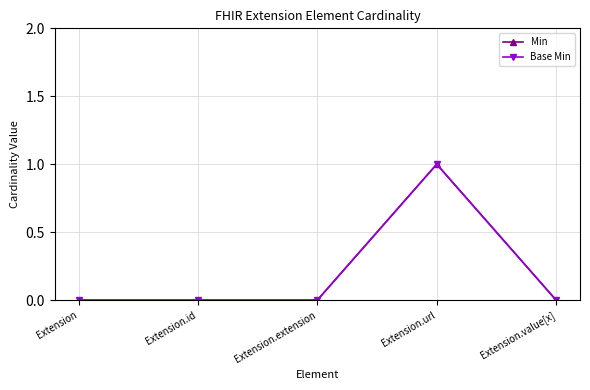

Reading right to left, list all the values displayed in this chart.

Min: Extension.value[x]=0	Extension.url=1	Extension.extension=0	Extension.id=0	Extension=0
Base Min: Extension.value[x]=0	Extension.url=1	Extension.extension=0	Extension.id=0	Extension=0